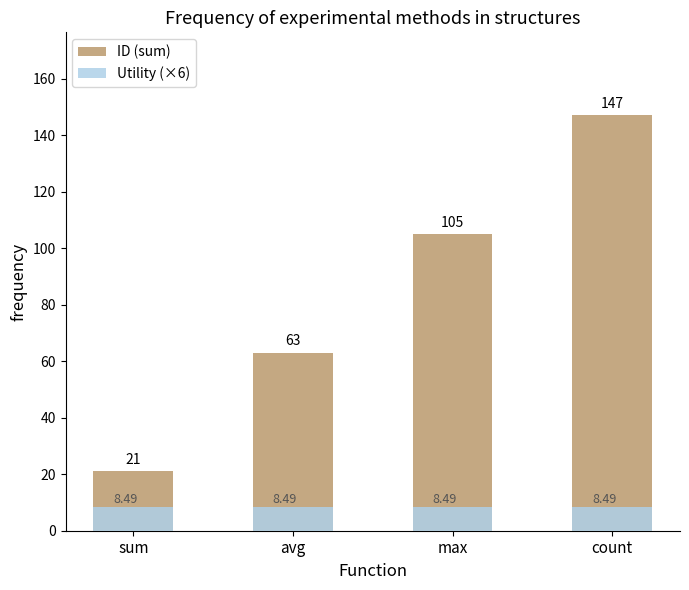

Rank the series by their maximum value, from lowest to highest.

Utility (×6), ID (sum)